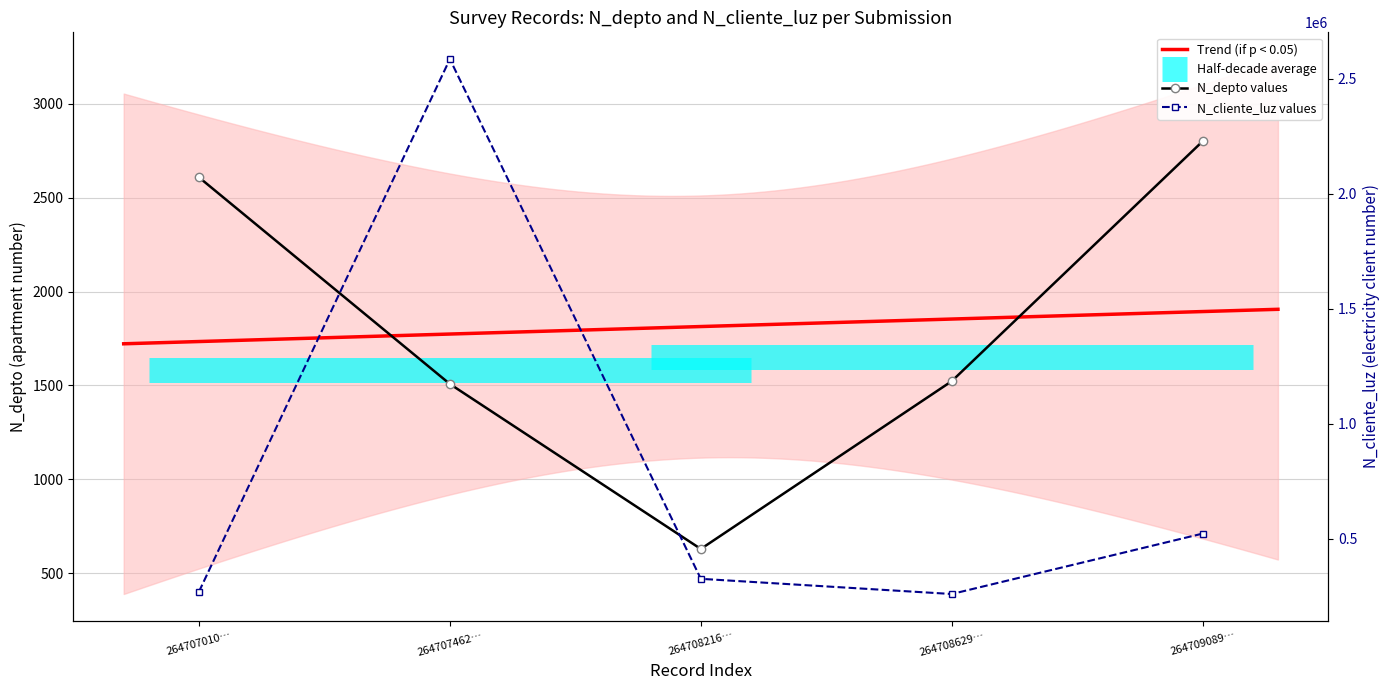

What is the sum of all N_depto values?

9069